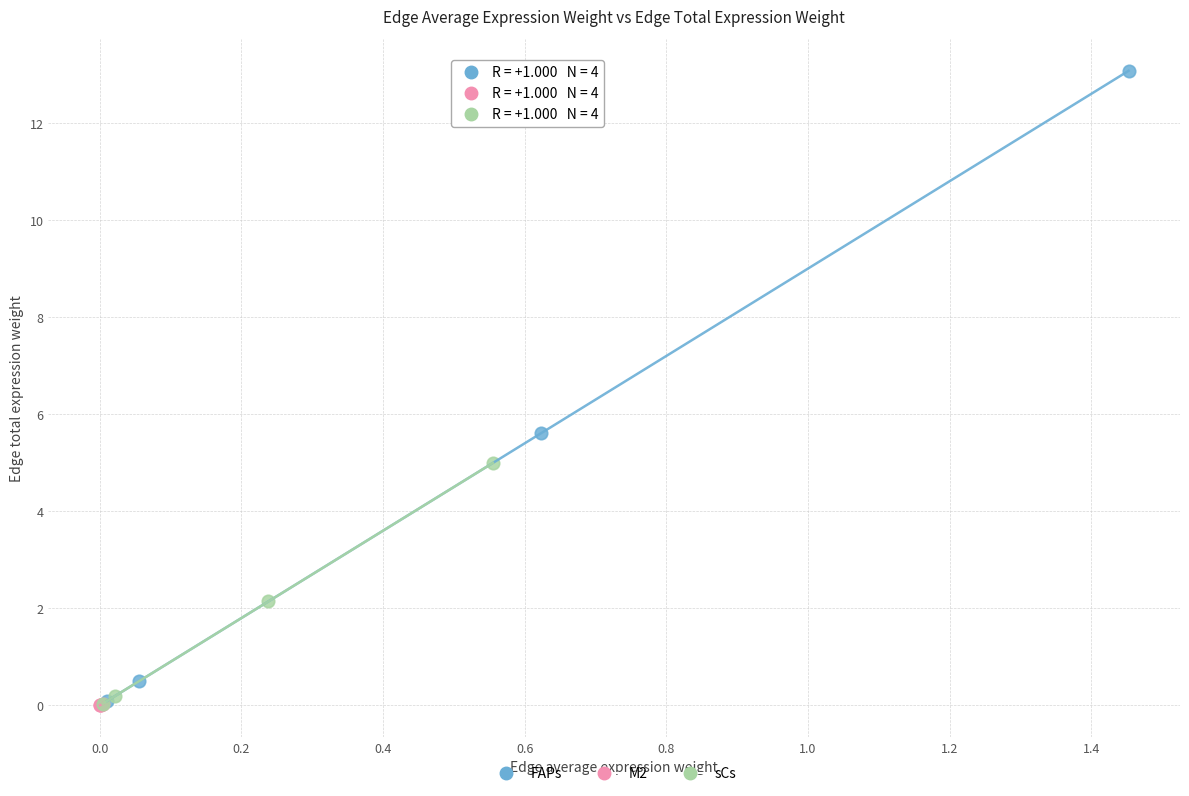

Which series reaches the maximum Y coordinate?

FAPs